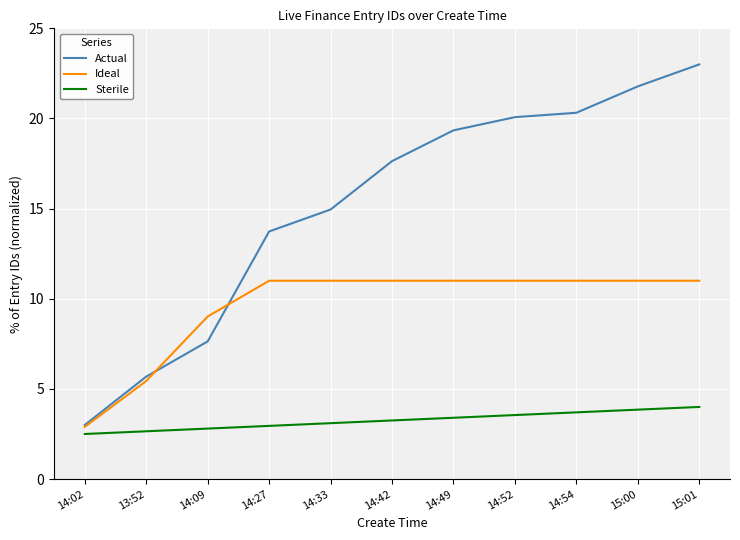

What is the difference between the maximum and minimum values in the Ideal series?

8.1